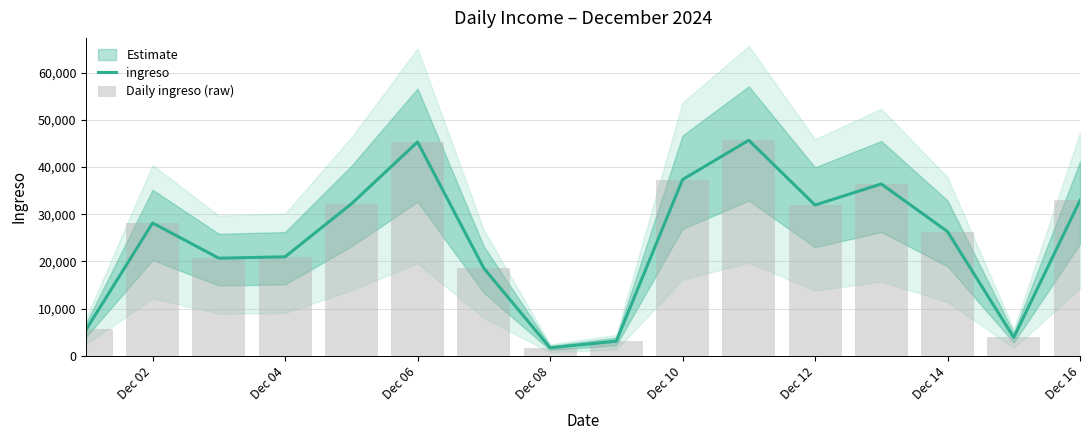

At which label is ingreso closest to 23679?

Dec 14